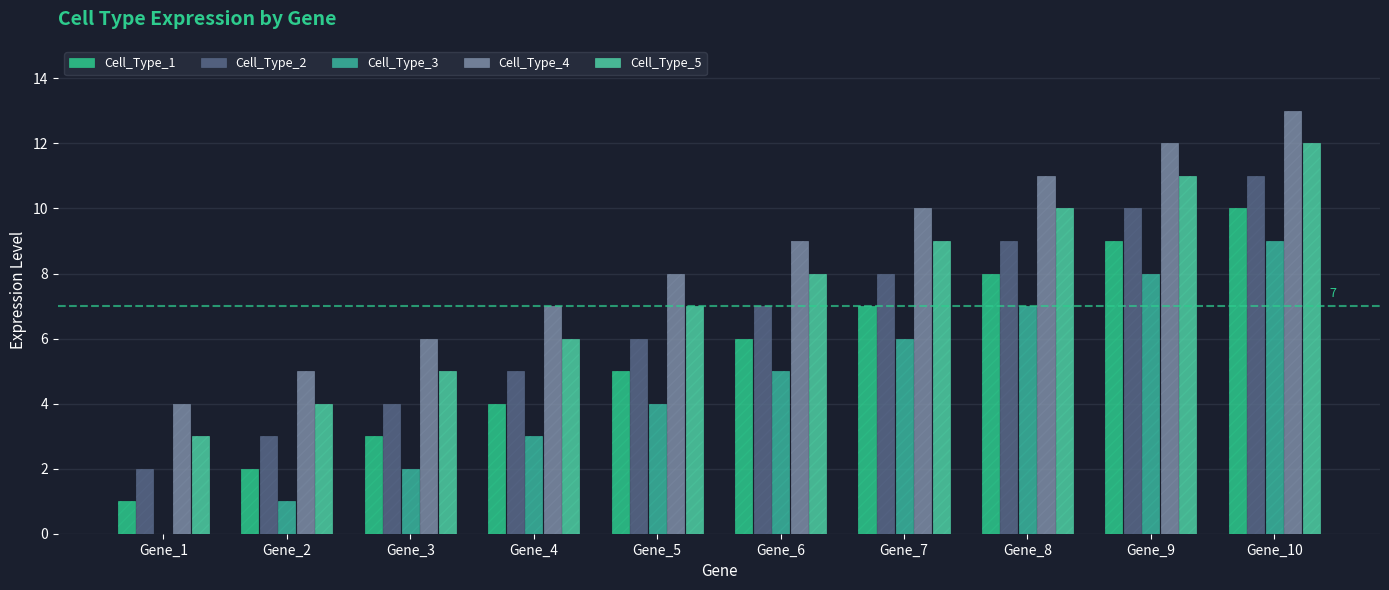

What is the total value across all series at Gene_3?

20